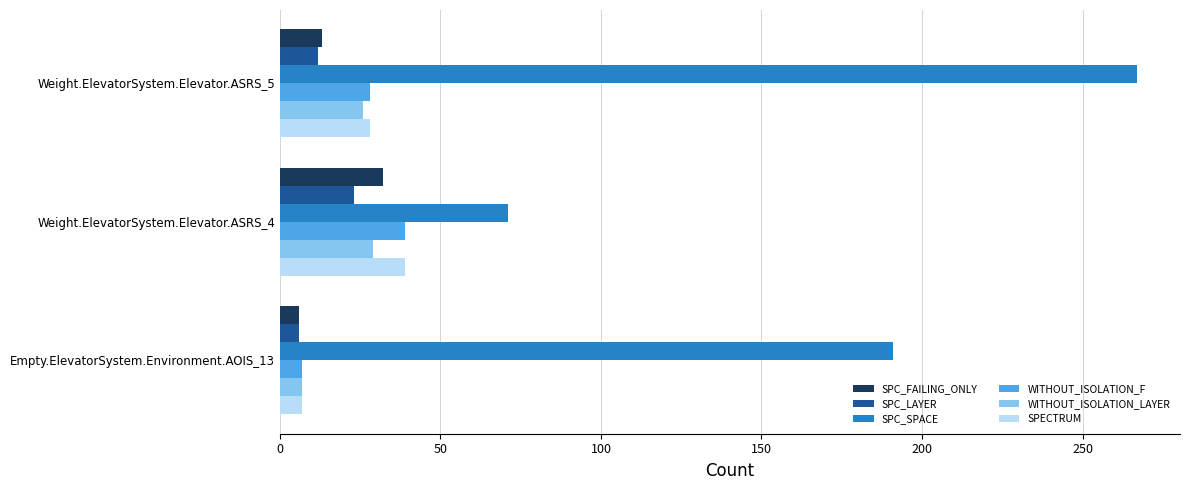

What is the difference between the maximum and minimum values in the SPC_SPACE series?

196